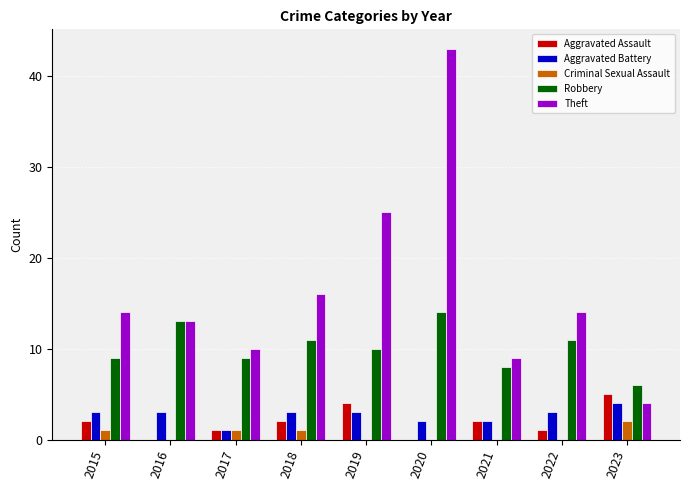

Reading left to right, what are all the values shown in this chart?

Aggravated Assault: 2	0	1	2	4	0	2	1	5
Aggravated Battery: 3	3	1	3	3	2	2	3	4
Criminal Sexual Assault: 1	0	1	1	0	0	0	0	2
Robbery: 9	13	9	11	10	14	8	11	6
Theft: 14	13	10	16	25	43	9	14	4